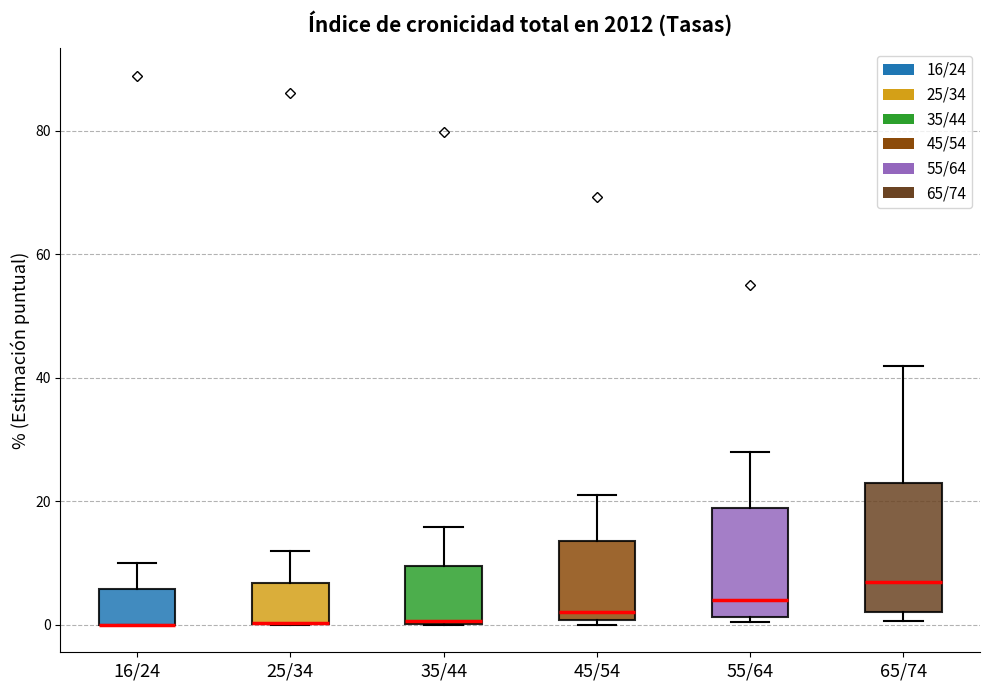

Where does the median line of the box for 65/74 sit on the y-axis? The values are not printed on the chart, so give them approximately, as read against the axis.

8